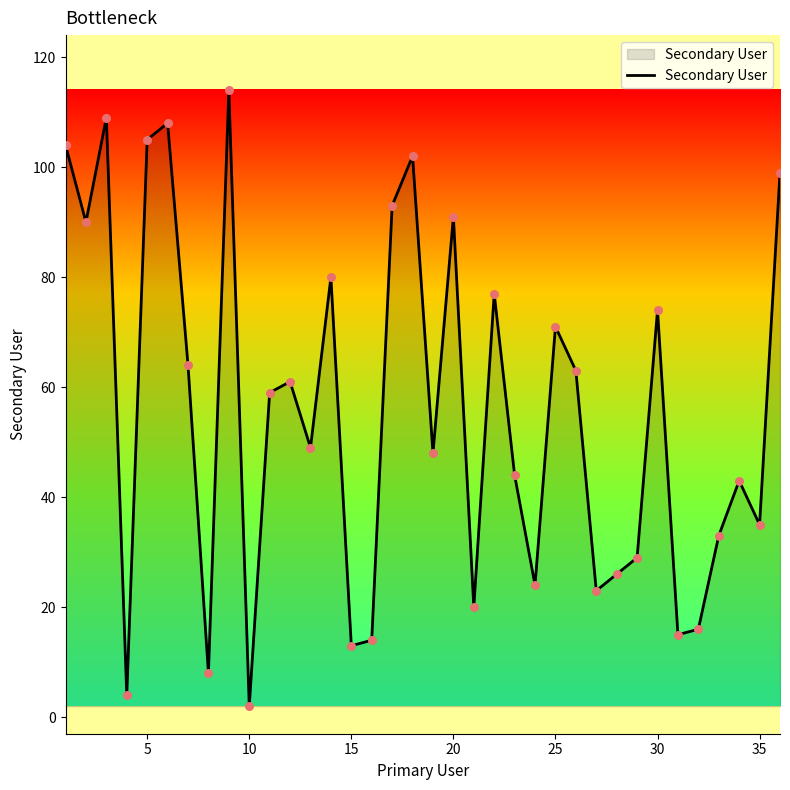

What is the greatest value displayed?

114